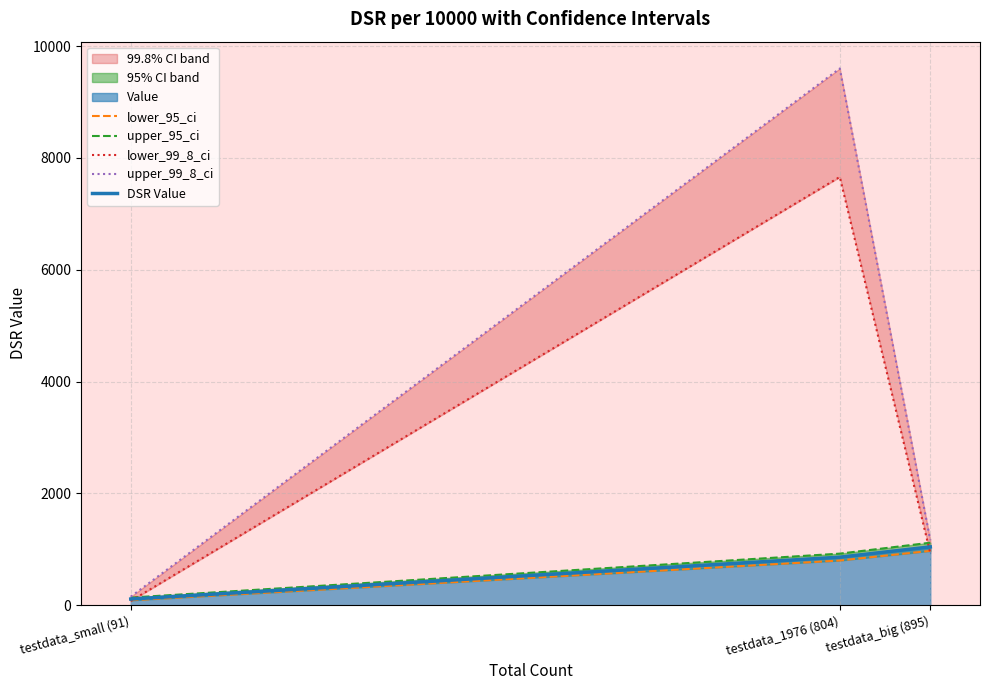

Rank the series at testdata_1976 (804) from lowest to highest value.

lower_95_ci, DSR Value, upper_95_ci, lower_99_8_ci, upper_99_8_ci